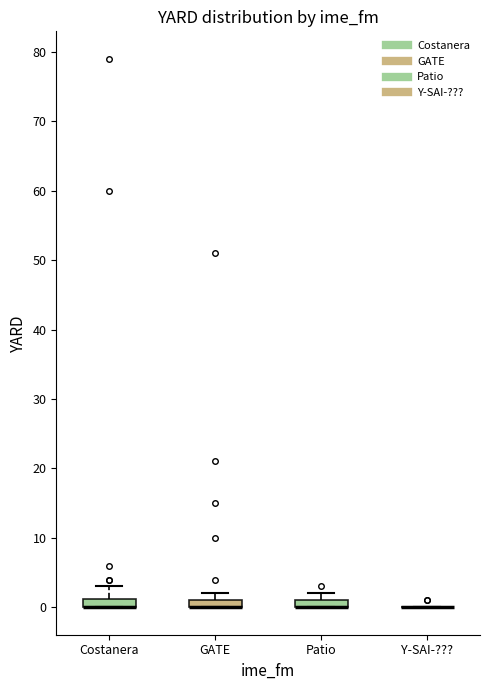

Where is the upper edge of the box for GATE on the y-axis? The values are not printed on the chart, so give them approximately, as read against the axis.

1